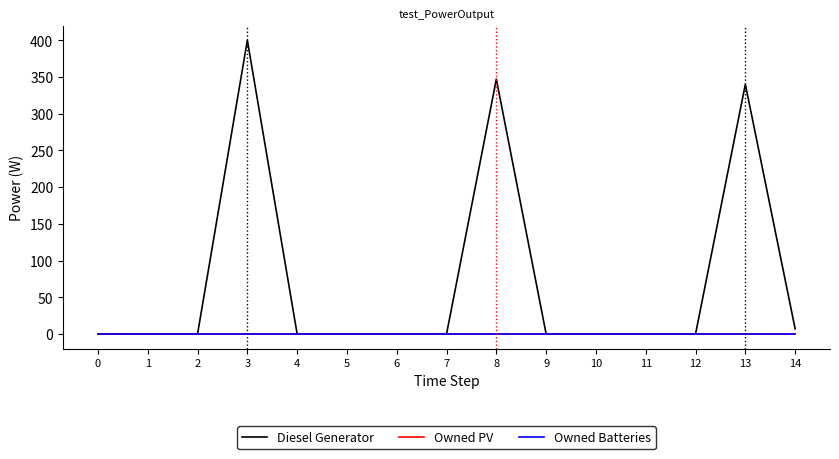

Is it true that Owned PV equals 0.0 at 11?

True